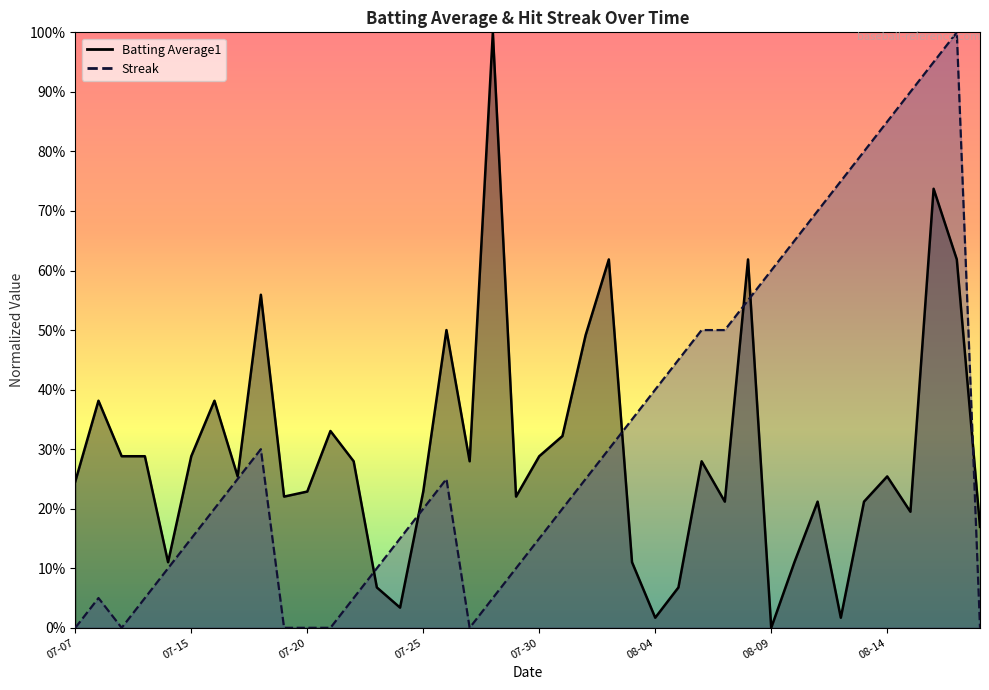

Which series has the largest range (max minus min)?

Batting Average1